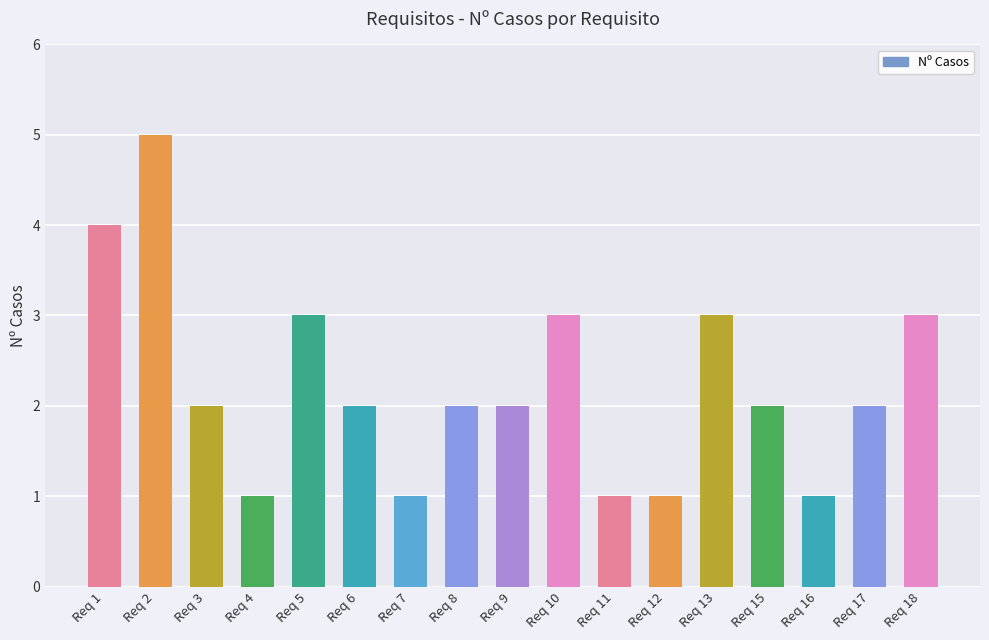

Count the values in the range 1 to 3.

15